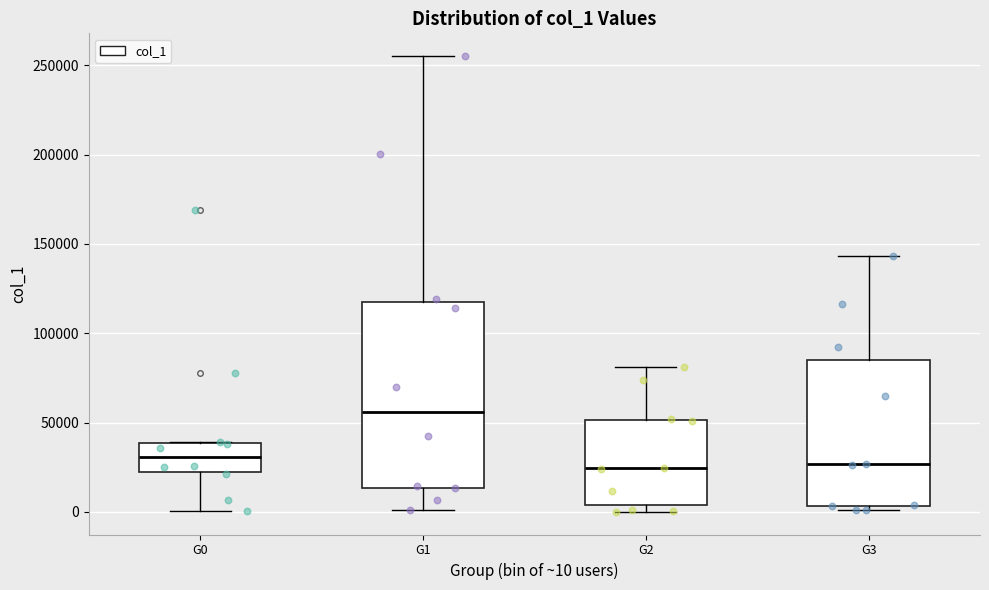

Reading left to right, read every box against the y-axis: the position of its median line, the range the box covers, and the ends of its whiskers. The values are not printed on the chart, so give them approximately, as read against the axis.

G0: median 30000, box 20000 to 40000, whiskers 0 to 40000
G1: median 55000, box 15000 to 120000, whiskers 0 to 255000
G2: median 25000, box 5000 to 50000, whiskers 0 to 80000
G3: median 25000, box 5000 to 85000, whiskers 0 to 145000